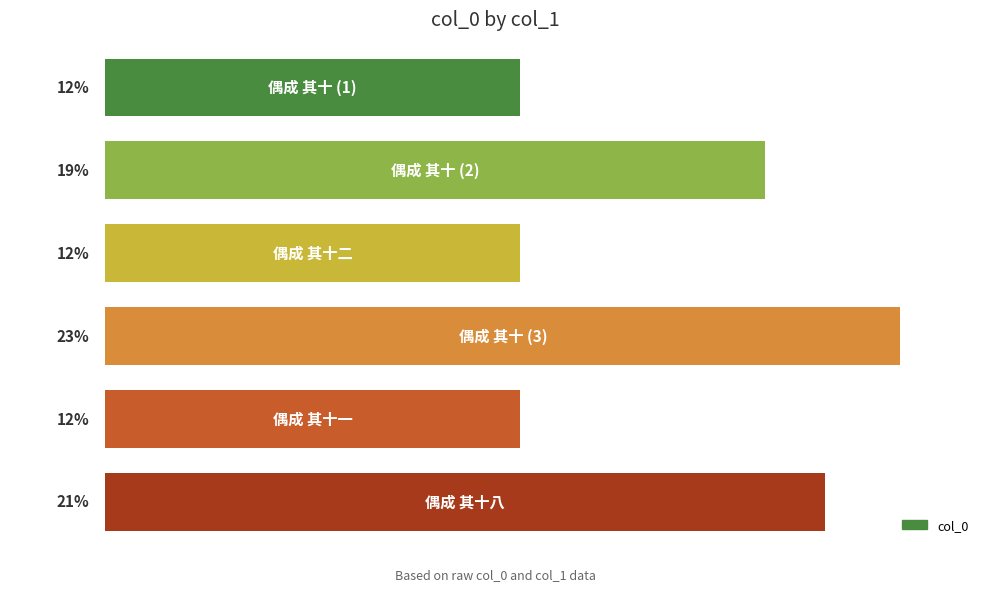

How many bars are there in total?

6